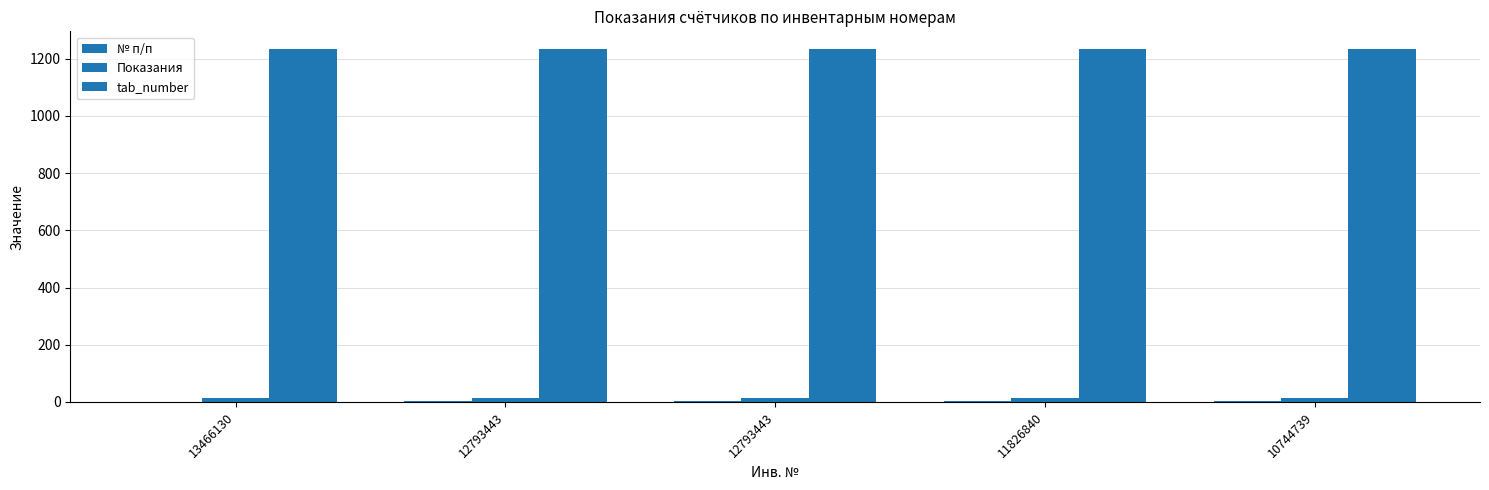

How many groups of bars are there?

5